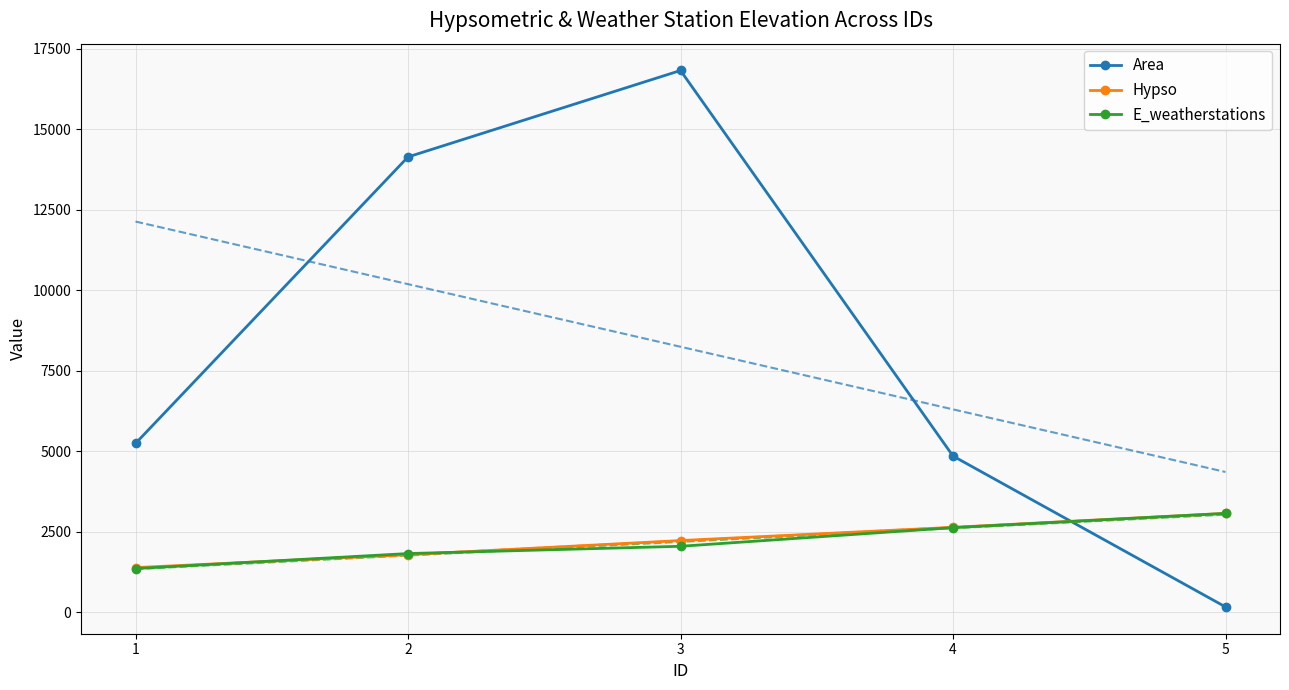

Reading left to right, transcribe all the data shown in this chart.

Area: 5237.6	14137.2	16822.3	4845.2	159.3
Hypso: 1380.0	1780.0	2220.0	2631.0	3064.0
E_weatherstations: 1350.7	1816.6	2042.2	2621.3	3064.0